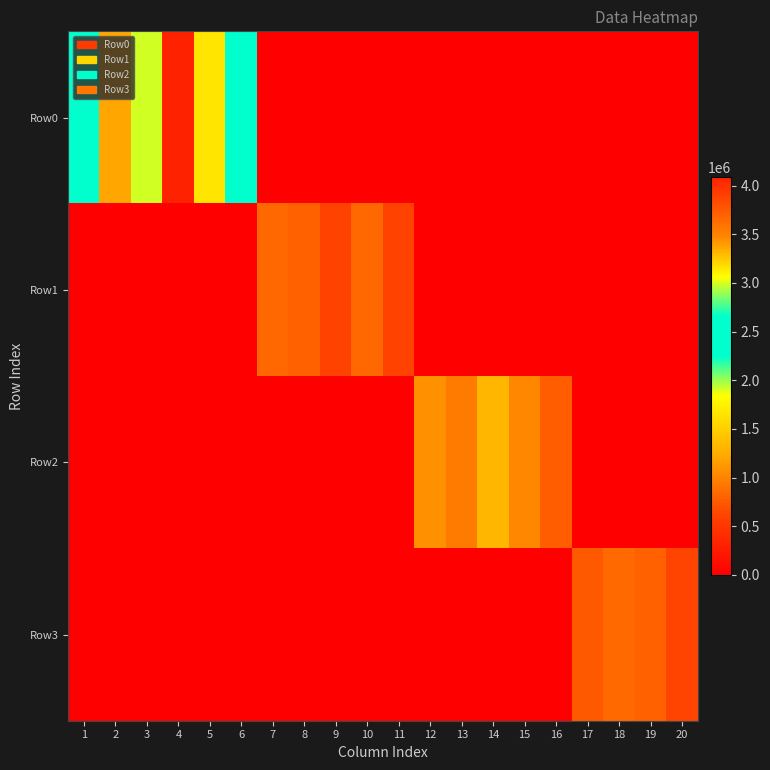

At which category is the sum across all series the highest?

4